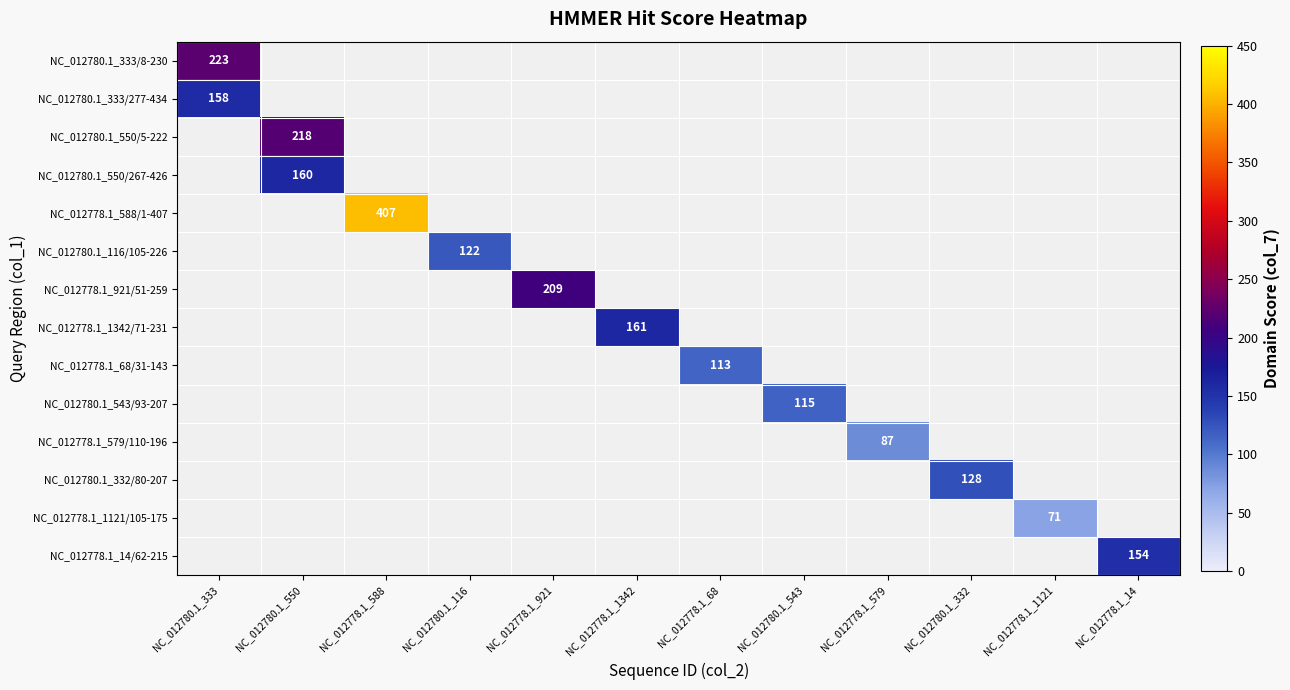

True or false: NC_012778.1_588/1-407 has a value of 407 at NC_012778.1_588.

True